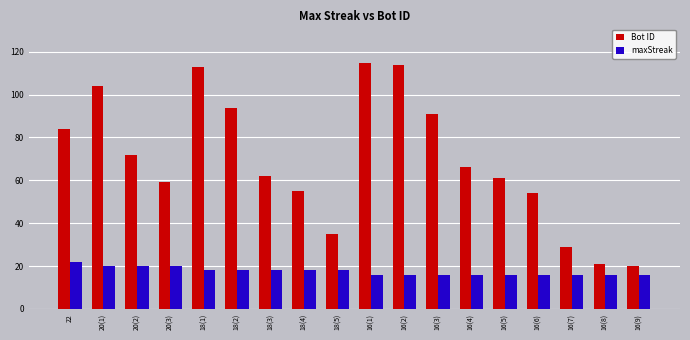

What is the total value across all series at 16(9)?

36